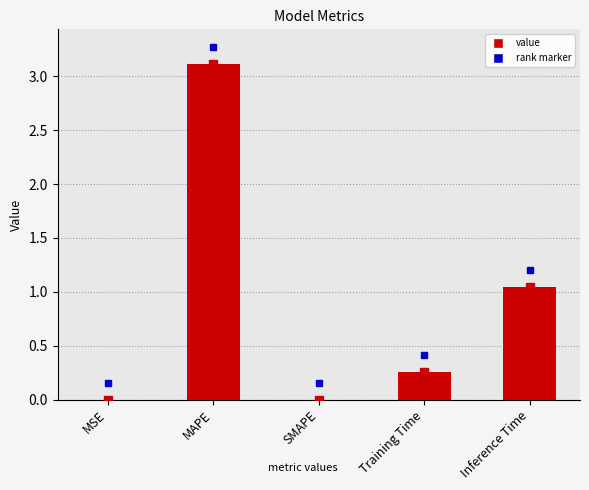

Which label corresponds to the largest value in the chart?

MAPE